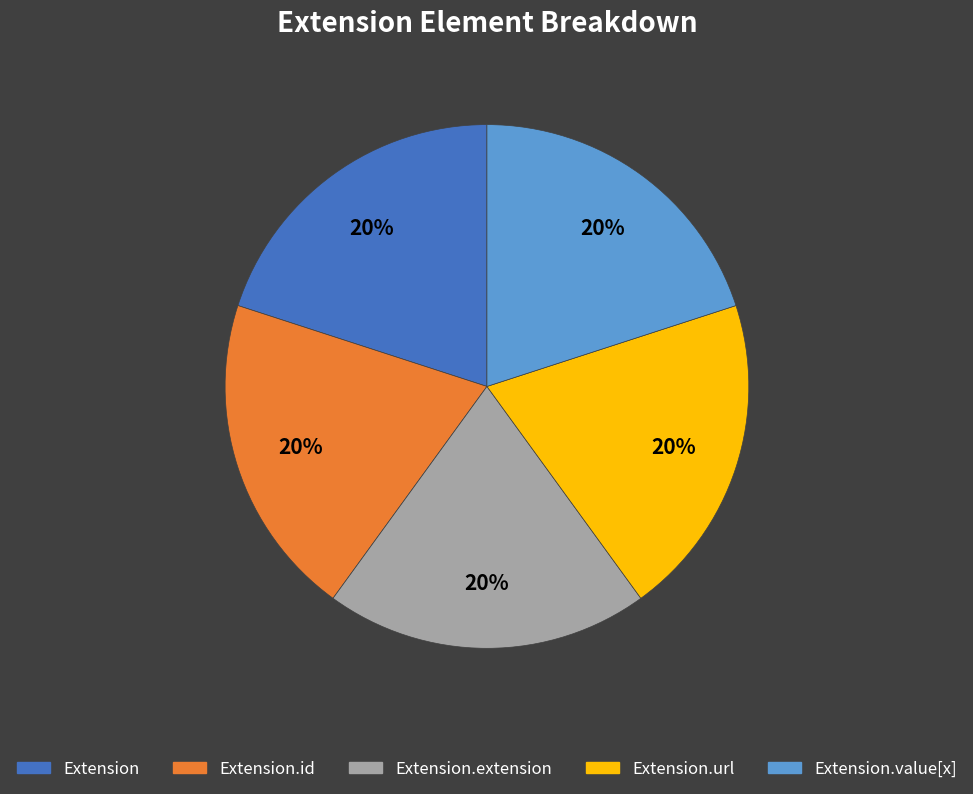

How many slices are in this pie chart?

5